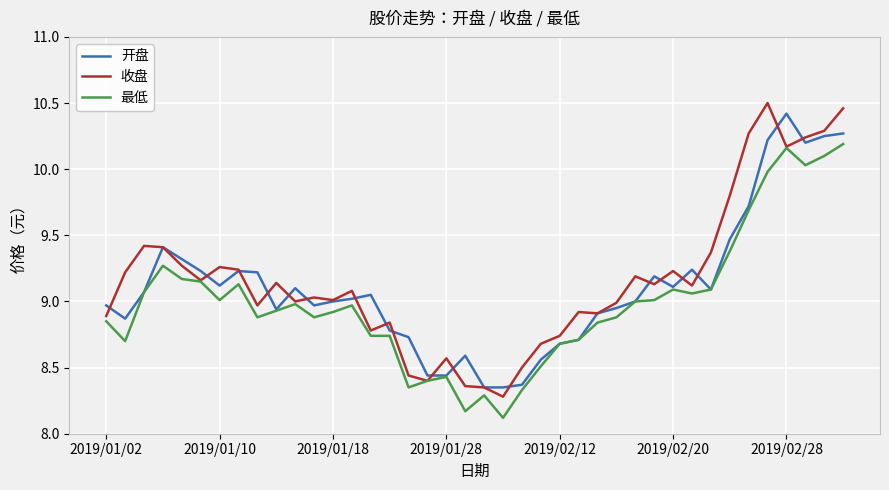

True or false: 开盘 and 最低 cross at least once.

False